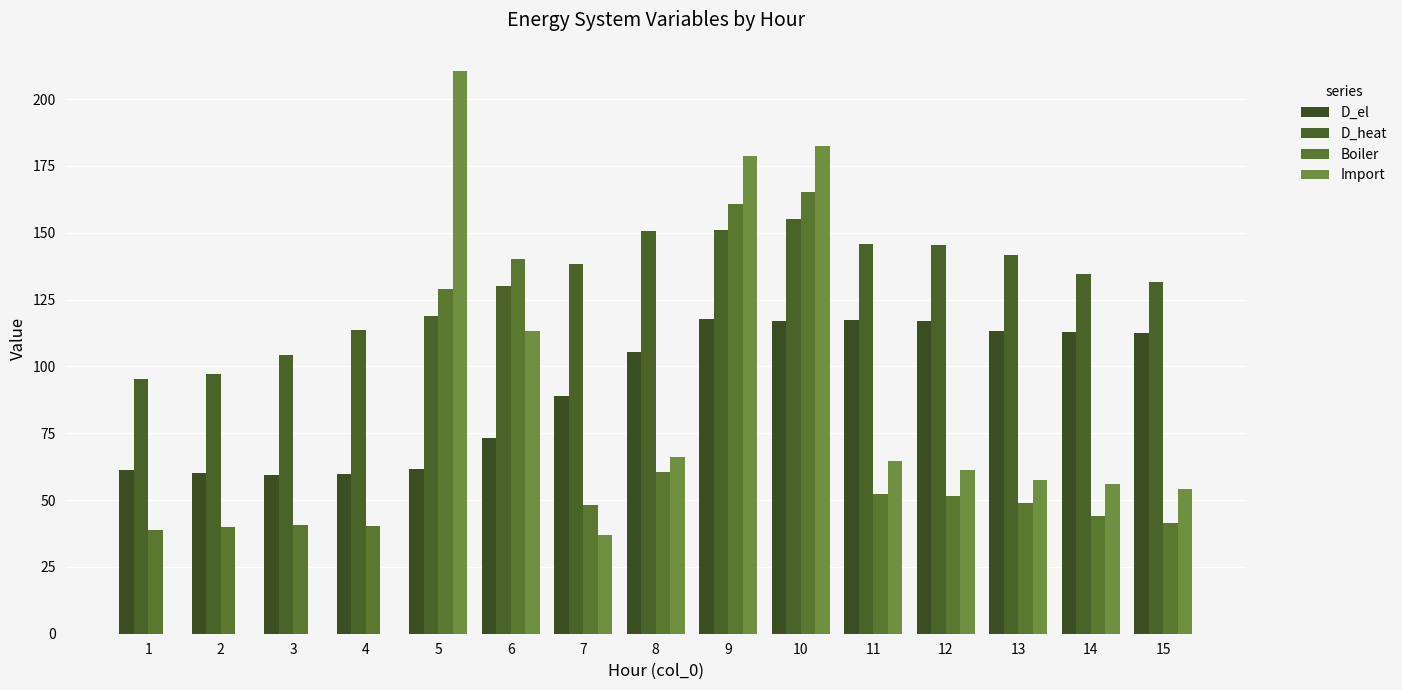

How many values in the D_el series exceed 105?

8